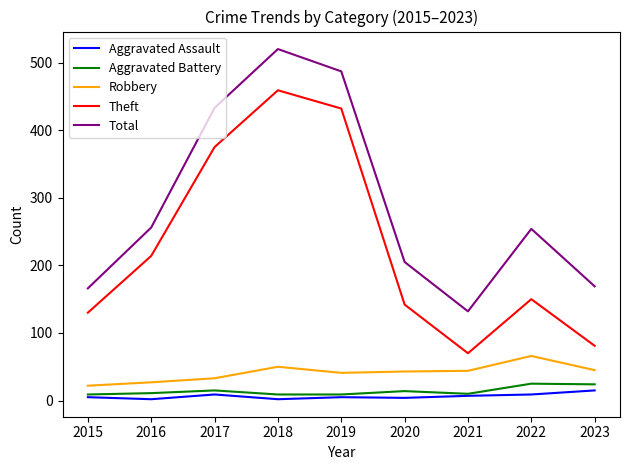

True or false: Robbery and Aggravated Battery intersect in this chart.

False